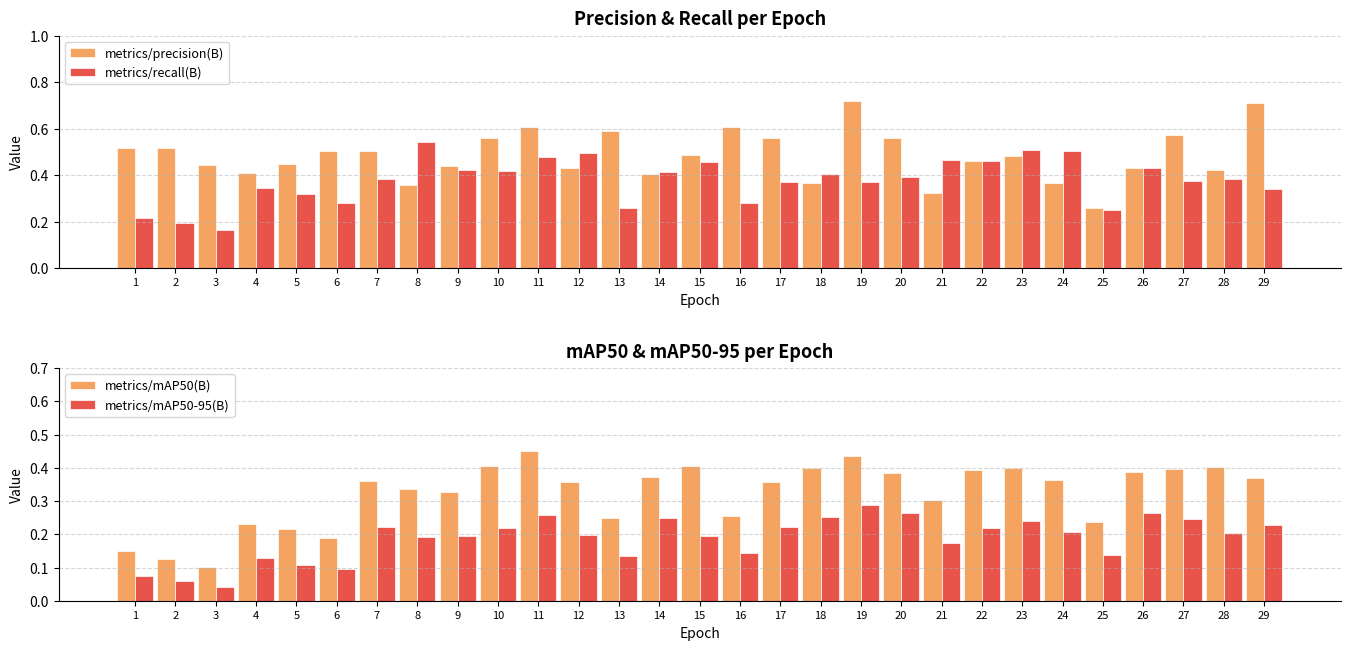

True or false: metrics/precision(B) has a value of 0.8 at 7.

False